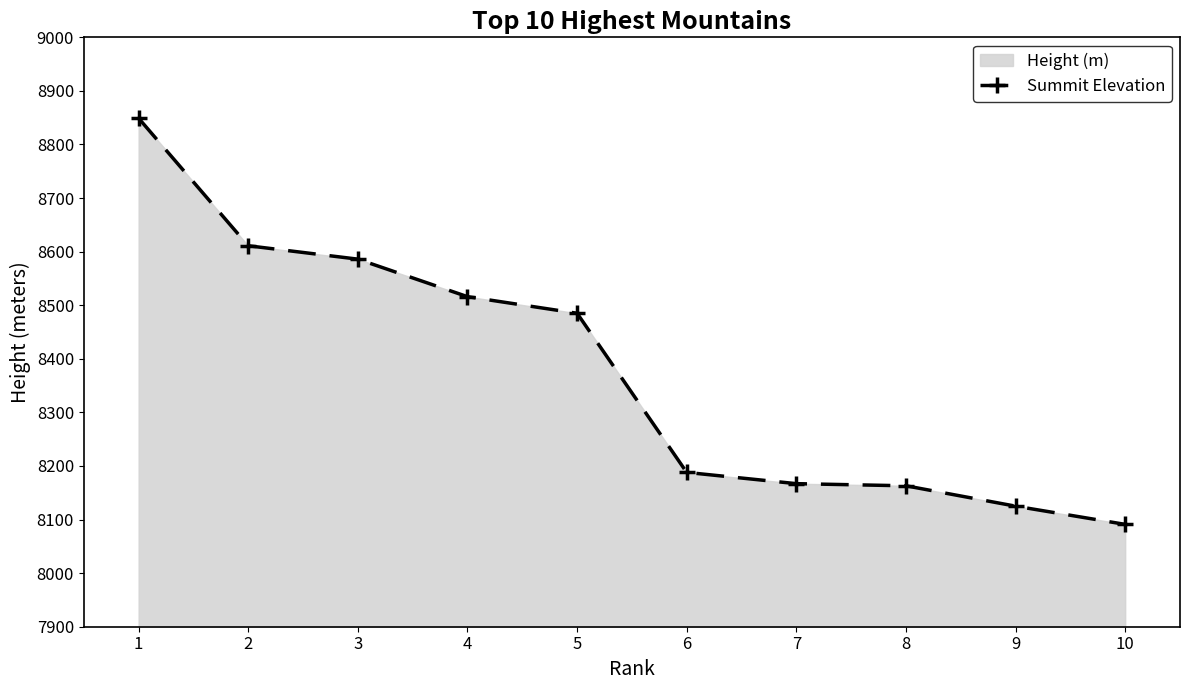

Approximately how many times larger is the value at 5 compared to 8?

1.0